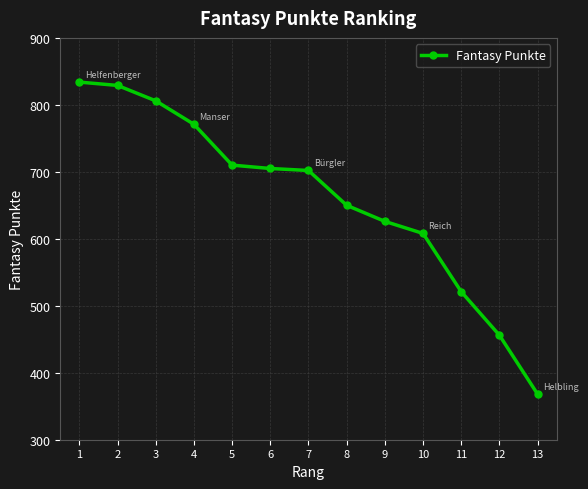

The chart shows a value of 1061 at 9. True or false?

False